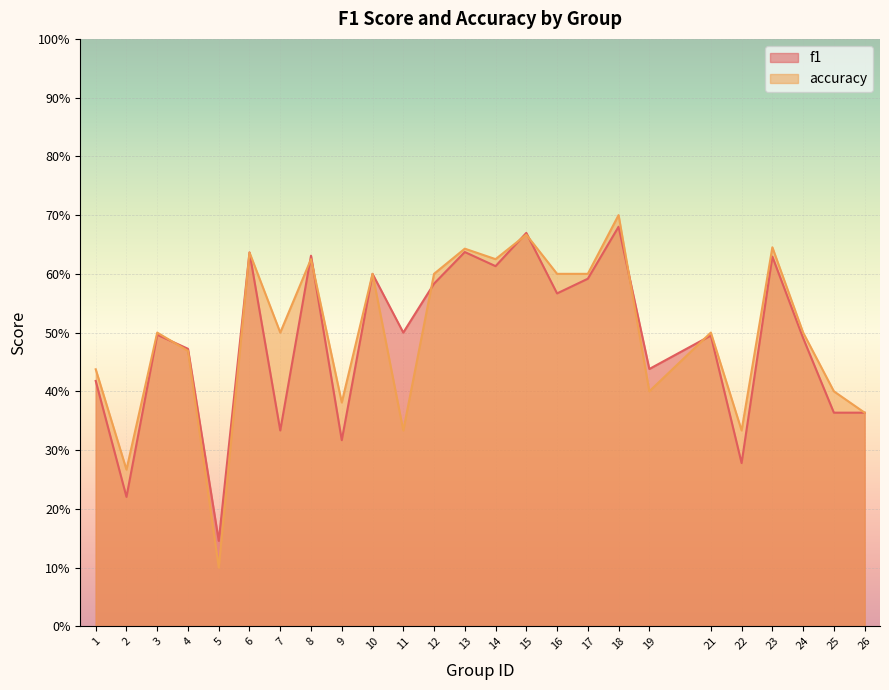

Which category has the lowest value in the accuracy series?

5